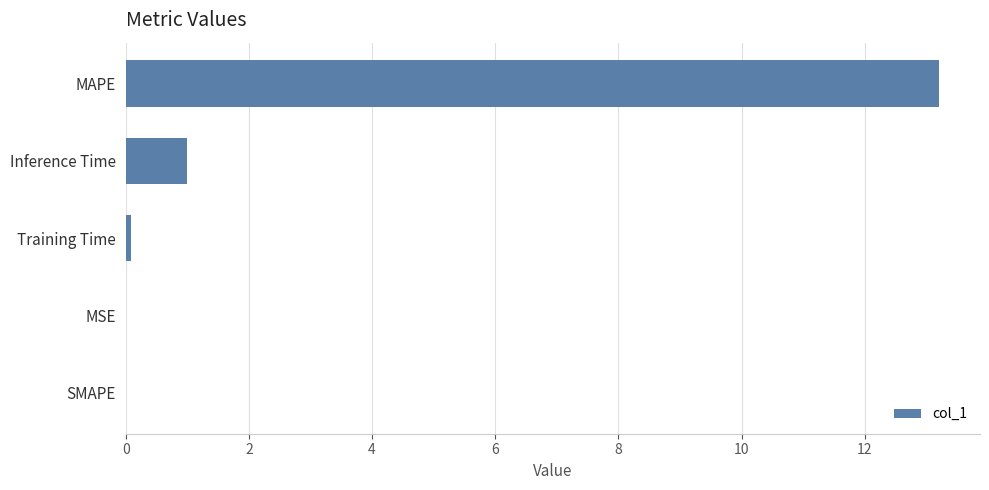

What is the change in value from MAPE to SMAPE?

-13.2